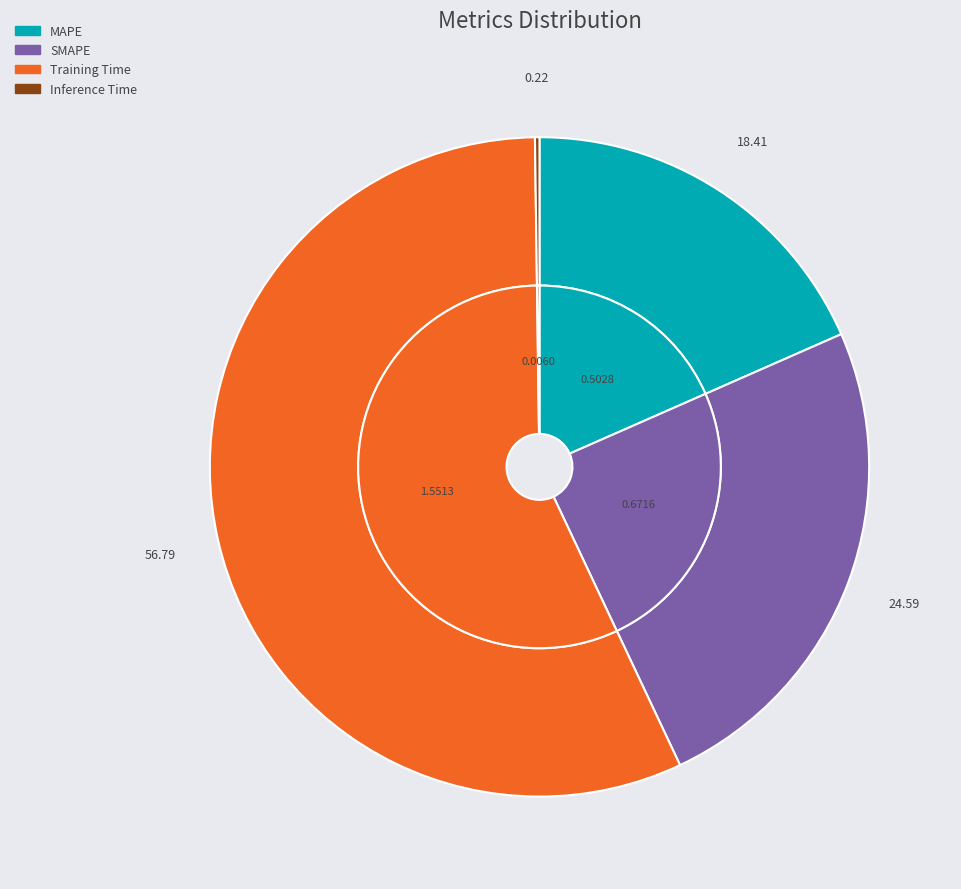

Does Training Time account for over 50% of the chart?

Yes